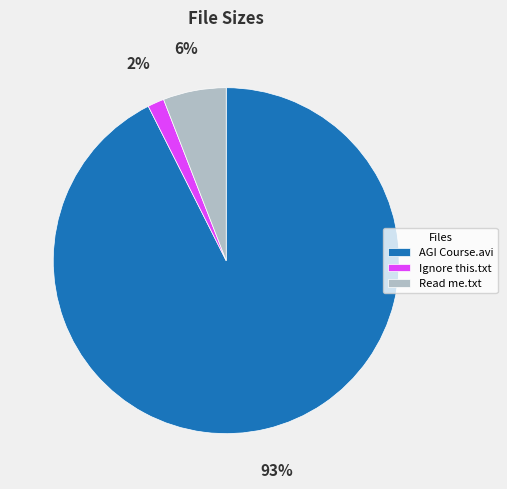

Which category has the smallest portion of the pie?

Ignore this.txt